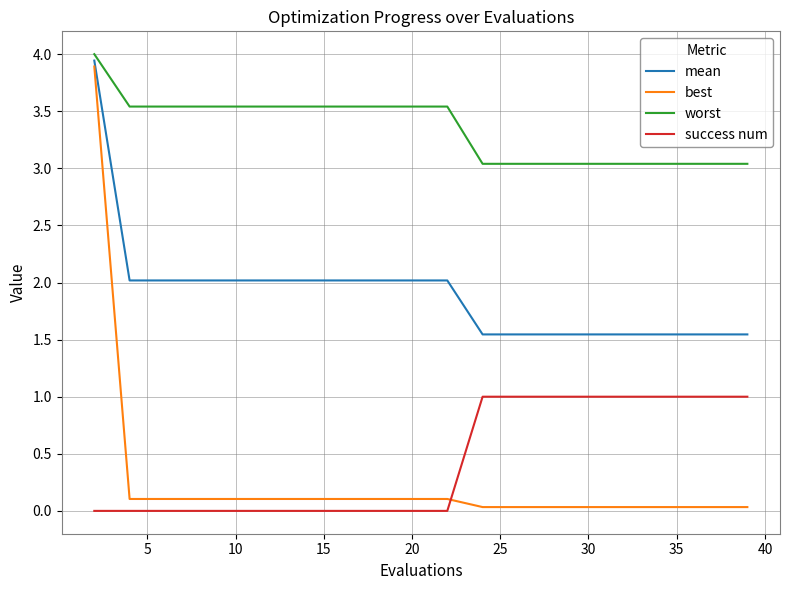

Is this an area chart (filled region under the line)?

No